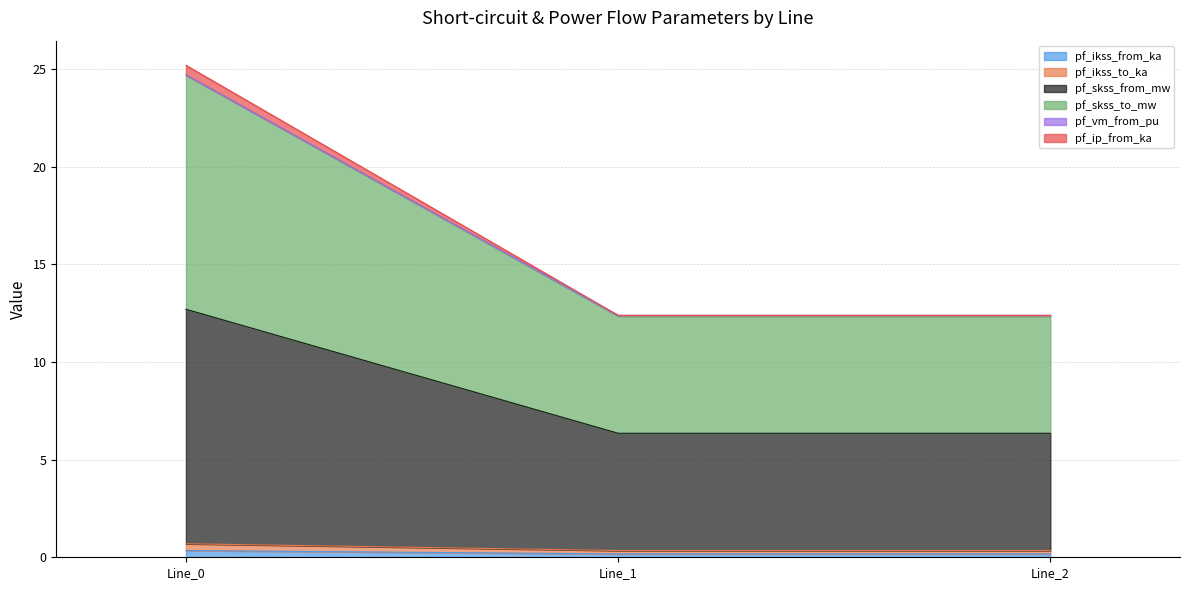

At how many categories does at least one series exceed 25?

1